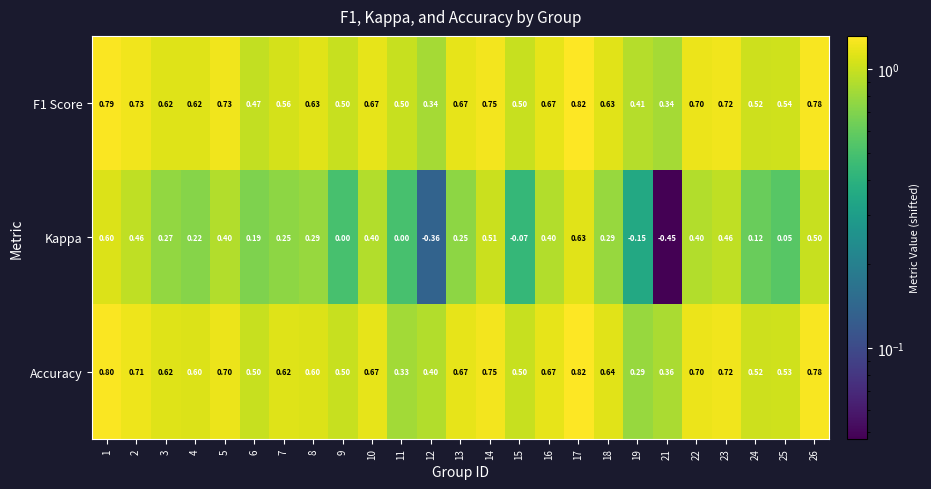

Which series has the largest range (max minus min)?

Kappa